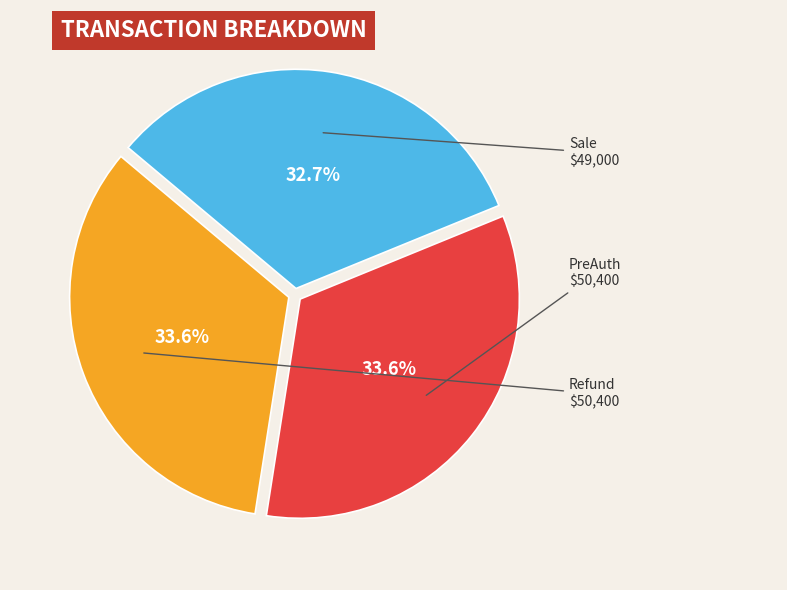

Is it true that Refund is 34% of the pie?

True